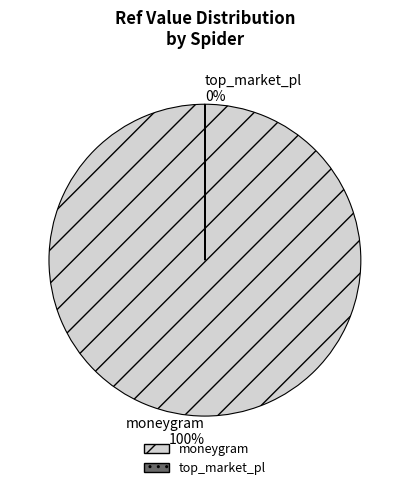

How much of the chart is everything except top_market_pl?

100.0%